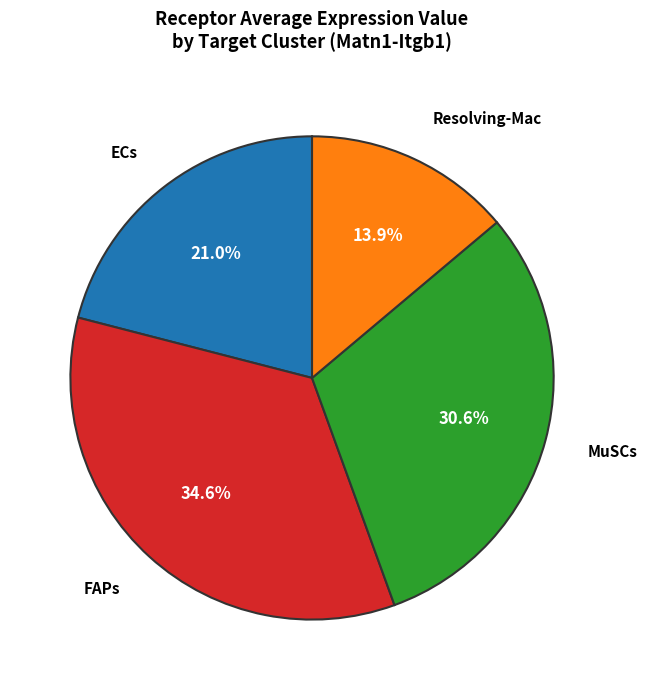

Count the number of slices in the pie.

4